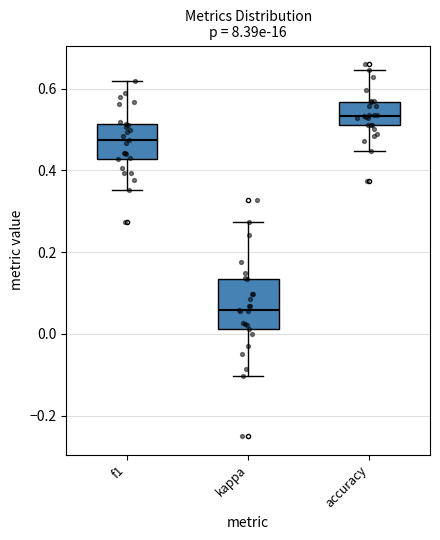

Reading left to right, read every box against the y-axis: the position of its median line, the range the box covers, and the ends of its whiskers. The values are not printed on the chart, so give them approximately, as read against the axis.

f1: median 0.48, box 0.42 to 0.52, whiskers 0.36 to 0.62
kappa: median 0.06, box 0.02 to 0.14, whiskers -0.10 to 0.28
accuracy: median 0.54, box 0.52 to 0.56, whiskers 0.44 to 0.64